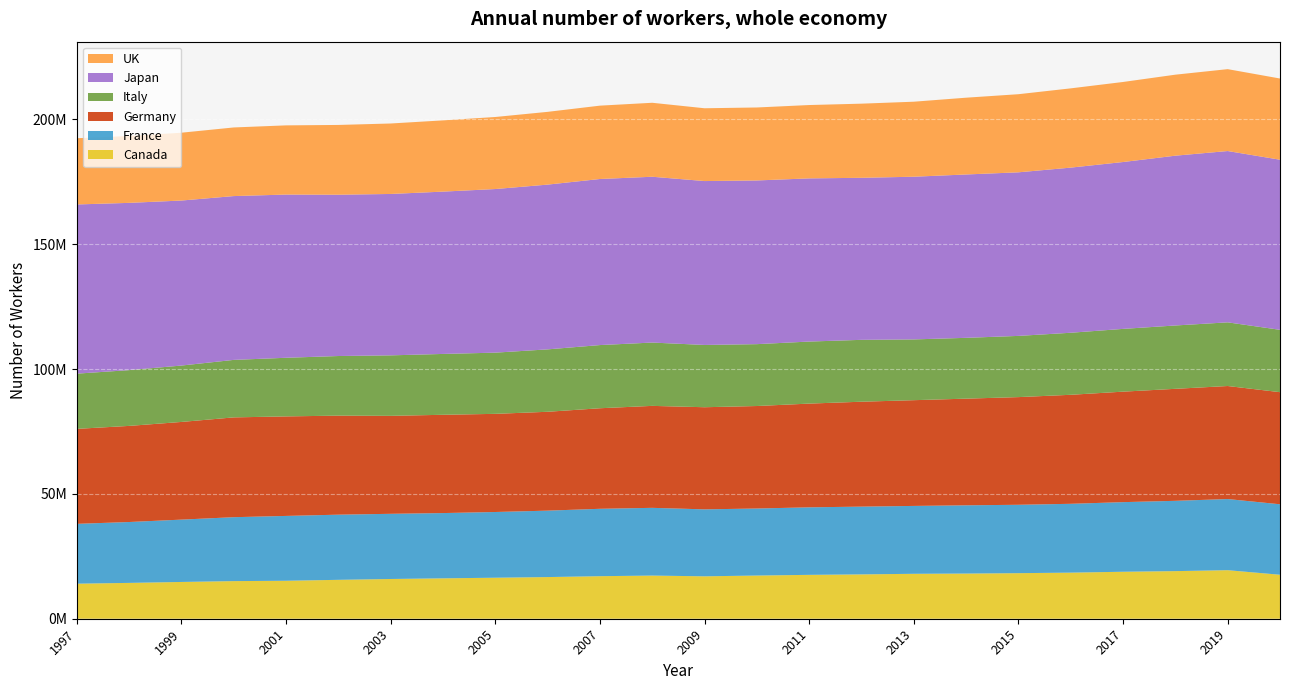

Reading left to right, transcribe all the data shown in this chart.

Canada: 14039440	14353405	14729045	15068085	15207665	15580815	15917895	16179200	16427045	16686930	17038855	17284825	16986905	17299985	17572655	17759995	17994075	18092385	18249525	18463610	18817335	19066275	19443525	17615360
France: 23963000	24382000	24968000	25602000	25970000	26098000	26105000	26141000	26321000	26607000	26992000	27129000	26819000	26846000	27048000	27140000	27190000	27334000	27391000	27567000	27881000	28158000	28495000	28227000
Germany: 38040000	38495000	39120000	39971000	39859000	39666000	39237000	39362000	39311000	39595000	40272000	40838000	40903000	41048000	41544000	42019000	42350000	42721000	43122000	43661000	44251000	44858000	45268000	44898000
Italy: 22115800	22341400	22585300	23028600	23481000	23875400	24226200	24373300	24510800	24994400	25303600	25359700	24941800	24782800	24849700	24782600	24338800	24357300	24516200	24848700	25138300	25371300	25501700	24974800
Japan: 67765000	66989000	66091000	65610000	65370000	64607000	64641000	65010000	65531000	65989000	66513000	66411000	65646000	65560000	65354000	64897000	65162000	65428000	65518000	66138000	66832000	68006000	68615000	68126078
UK: 26522786	26793530	27167078	27483294	27711393	27943903	28223073	28533454	28853150	29140451	29378747	29627564	29154264	29226867	29374489	29694324	30041770	30752516	31285035	31745325	32060170	32442967	32794585	32523259